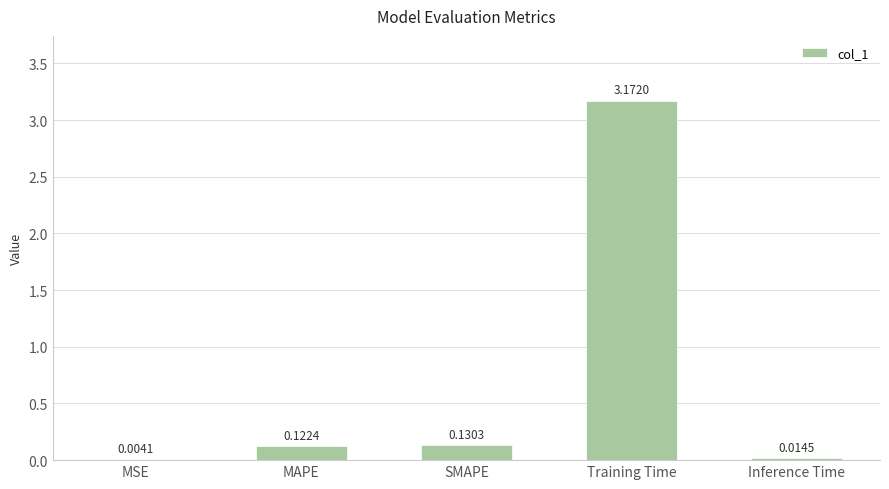

What is the sum of the values at SMAPE and MAPE?

0.3